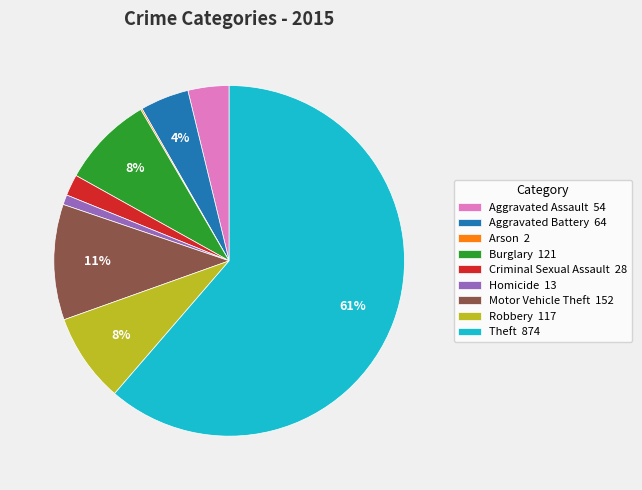

Does any single category account for the majority?

Yes